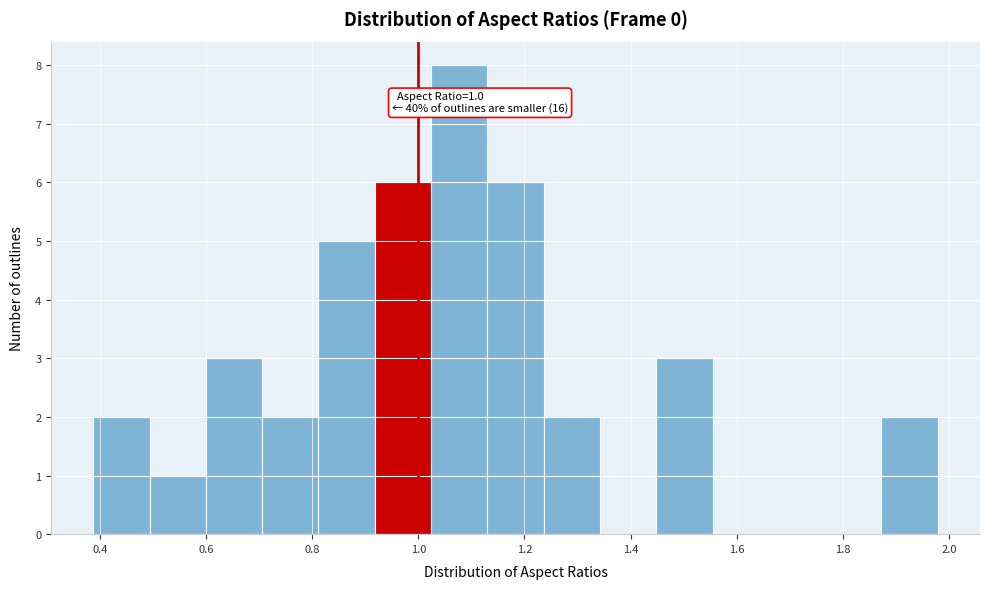

Which range on the x-axis has the tallest bar?

1.02 to 1.14